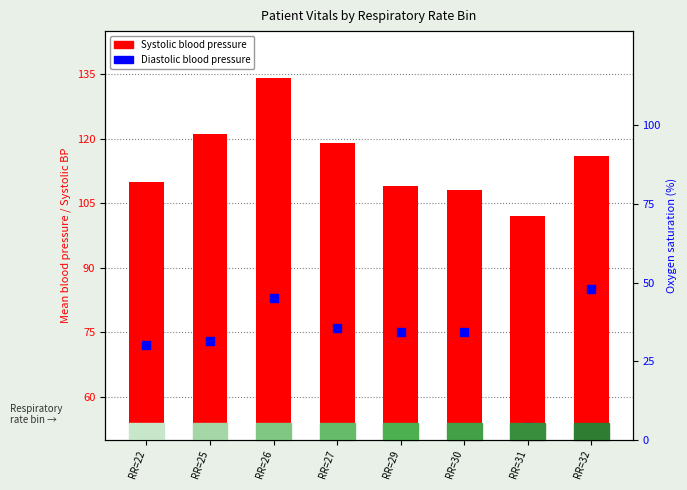

What is the total value across all series at RR=29?

184